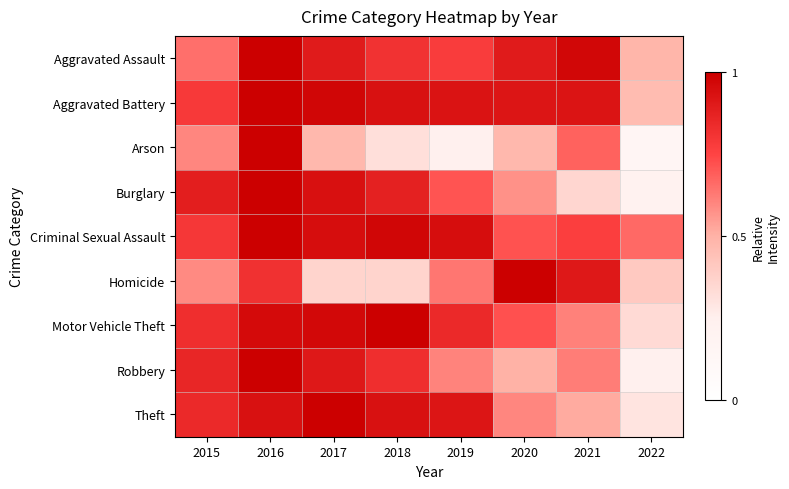

Reading left to right, list all the values displayed in this chart.

Aggravated Assault: 2015=0.7	2016=1.0	2017=0.9	2018=0.8	2019=0.8	2020=0.9	2021=1.0	2022=0.5
Aggravated Battery: 2015=0.8	2016=1.0	2017=1.0	2018=0.9	2019=0.9	2020=0.9	2021=0.9	2022=0.5
Arson: 2015=0.6	2016=1.0	2017=0.5	2018=0.3	2019=0.2	2020=0.5	2021=0.7	2022=0.2
Burglary: 2015=0.9	2016=1.0	2017=0.9	2018=0.9	2019=0.7	2020=0.6	2021=0.4	2022=0.2
Criminal Sexual Assault: 2015=0.8	2016=1.0	2017=0.9	2018=1.0	2019=0.9	2020=0.7	2021=0.8	2022=0.7
Homicide: 2015=0.6	2016=0.8	2017=0.4	2018=0.4	2019=0.6	2020=1.0	2021=0.9	2022=0.4
Motor Vehicle Theft: 2015=0.8	2016=1.0	2017=1.0	2018=1.0	2019=0.8	2020=0.7	2021=0.6	2022=0.3
Robbery: 2015=0.9	2016=1.0	2017=0.9	2018=0.8	2019=0.6	2020=0.5	2021=0.6	2022=0.2
Theft: 2015=0.8	2016=0.9	2017=1.0	2018=0.9	2019=0.9	2020=0.6	2021=0.5	2022=0.3